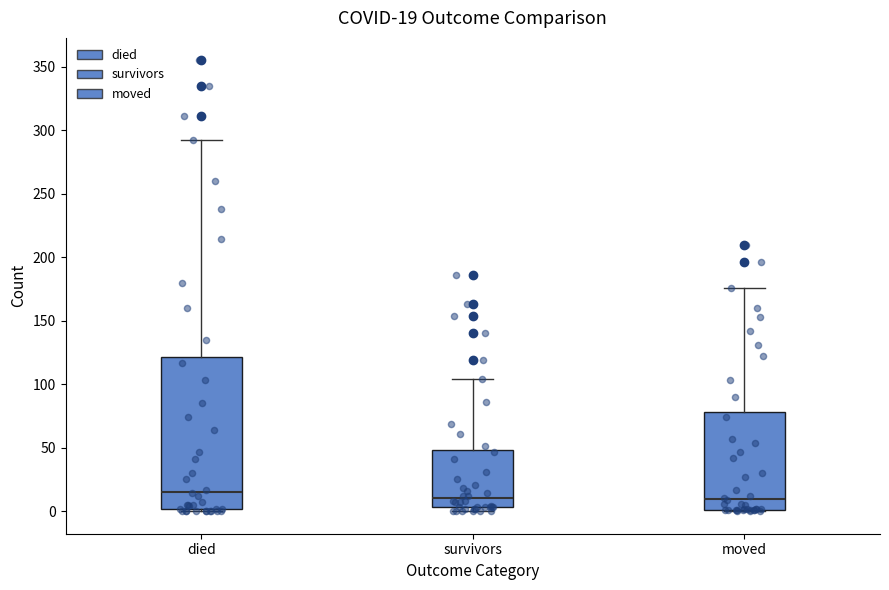

Which box is the tallest, from its lower edge to its upper edge?

died